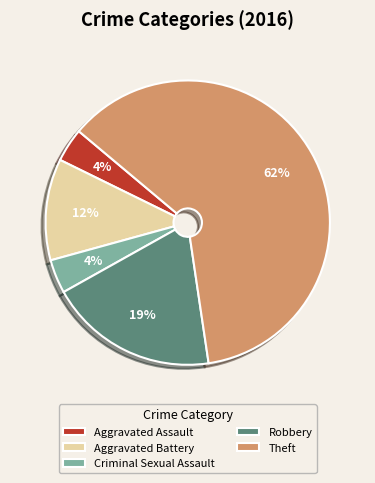

Does Aggravated Battery represent more than half of the total?

No